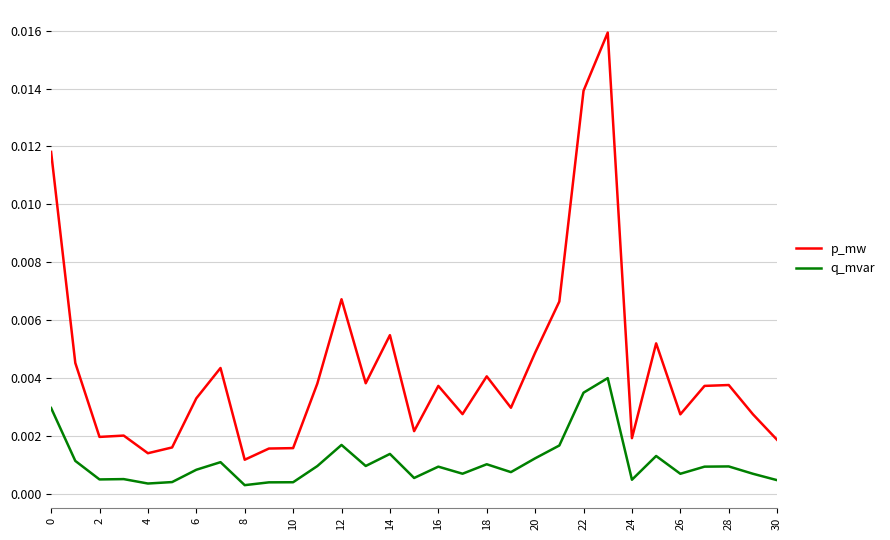

Which series has the largest total across all categories?

p_mw